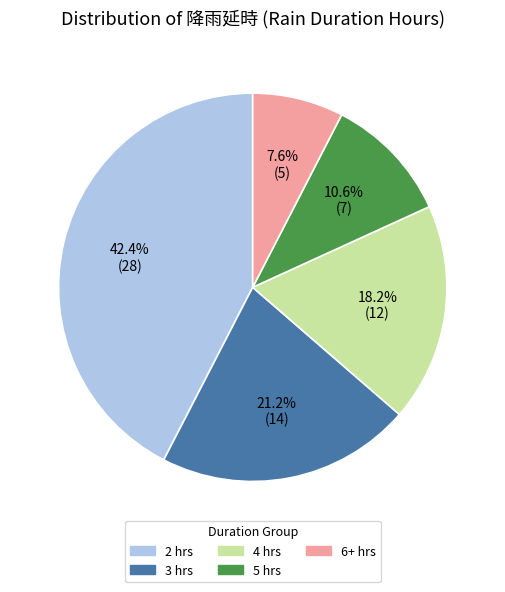

Is there a majority slice in this chart?

No